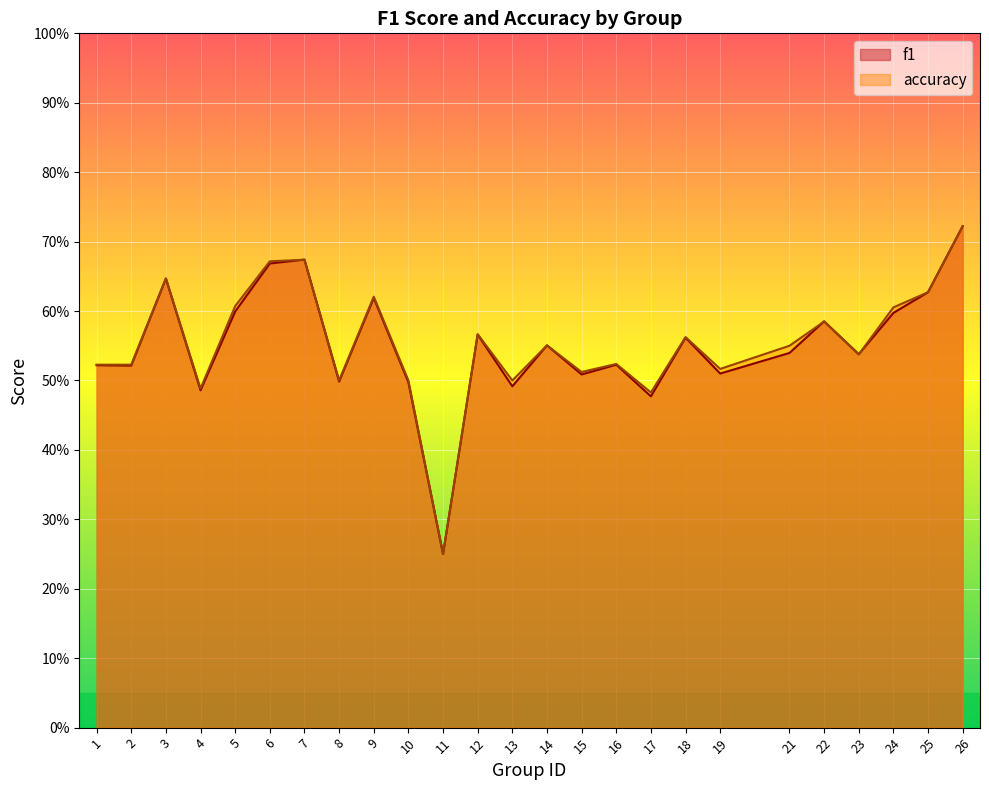

What is the sum of all accuracy values?

13.8